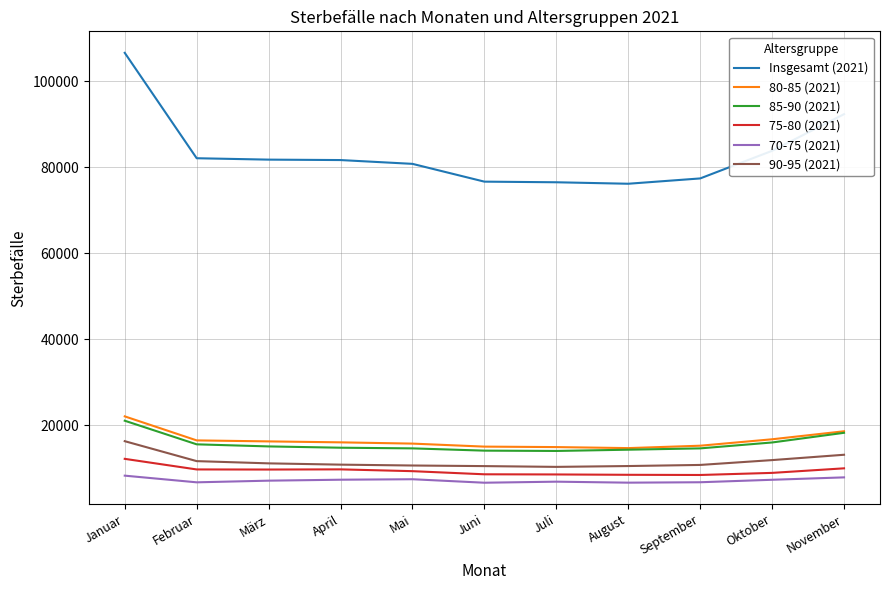

What is the spread (max minus min) of values at November?

84379